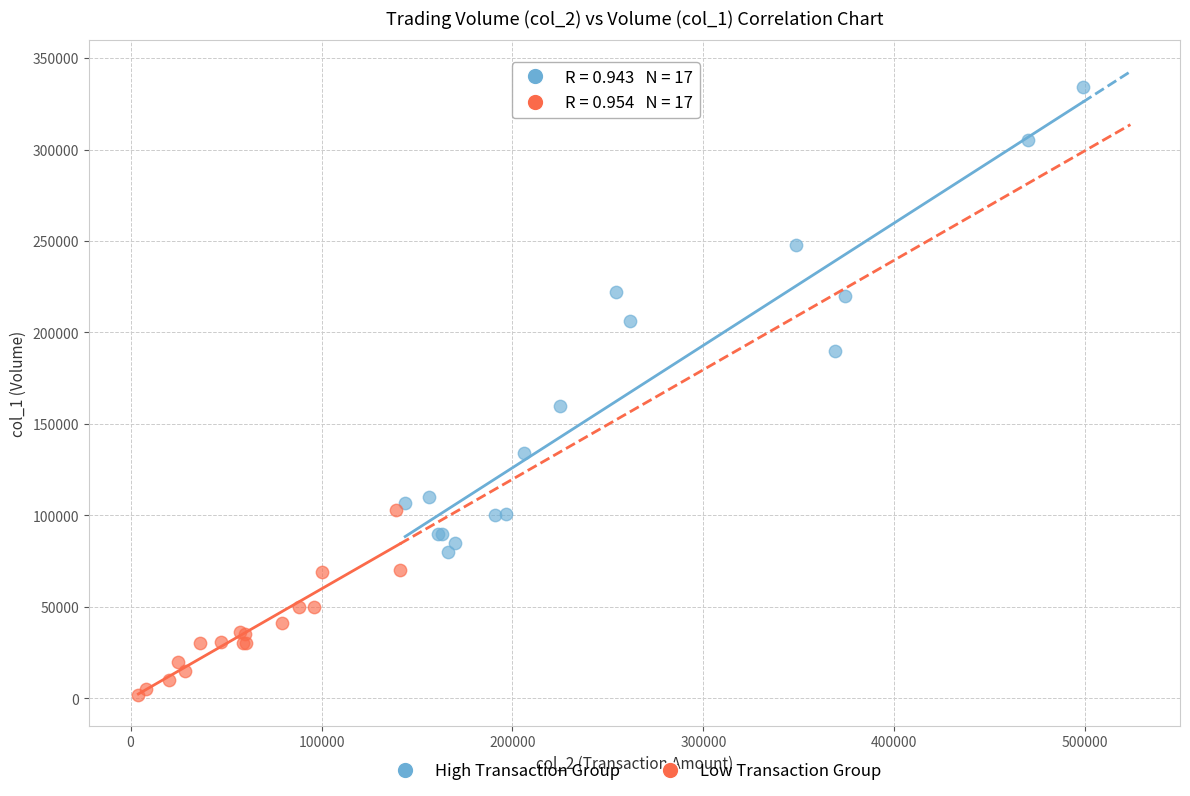

Which series reaches the maximum Y coordinate?

High Transaction Group